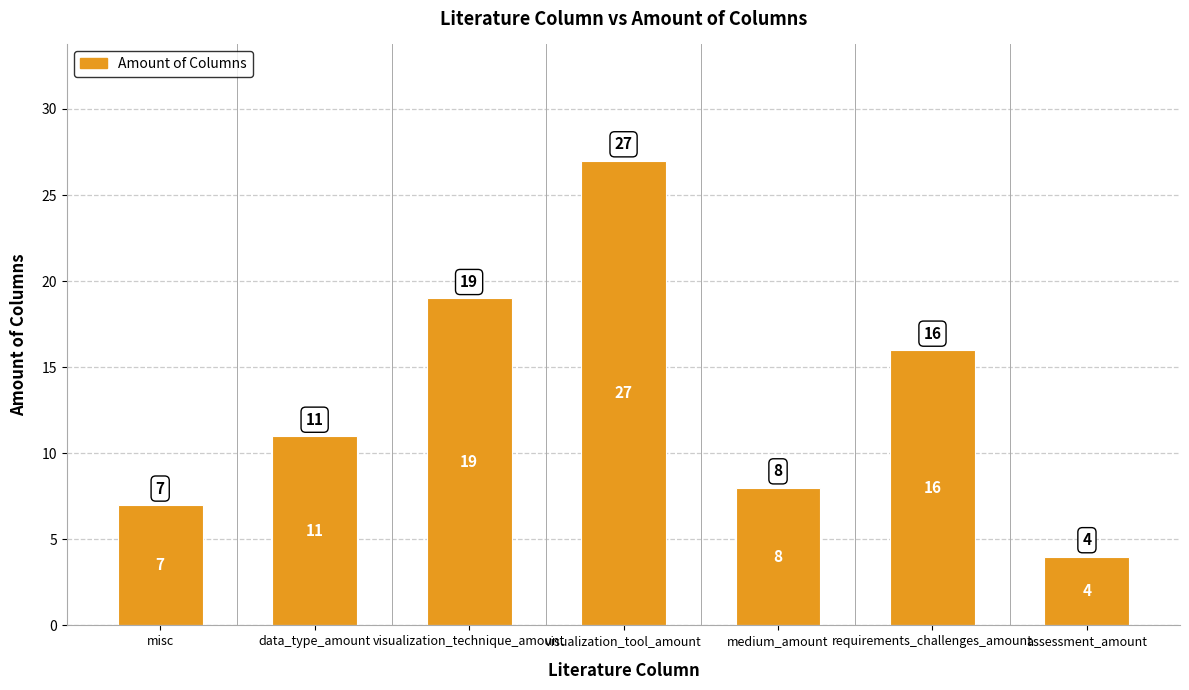

What is the label of the 7th bar from the right?

misc